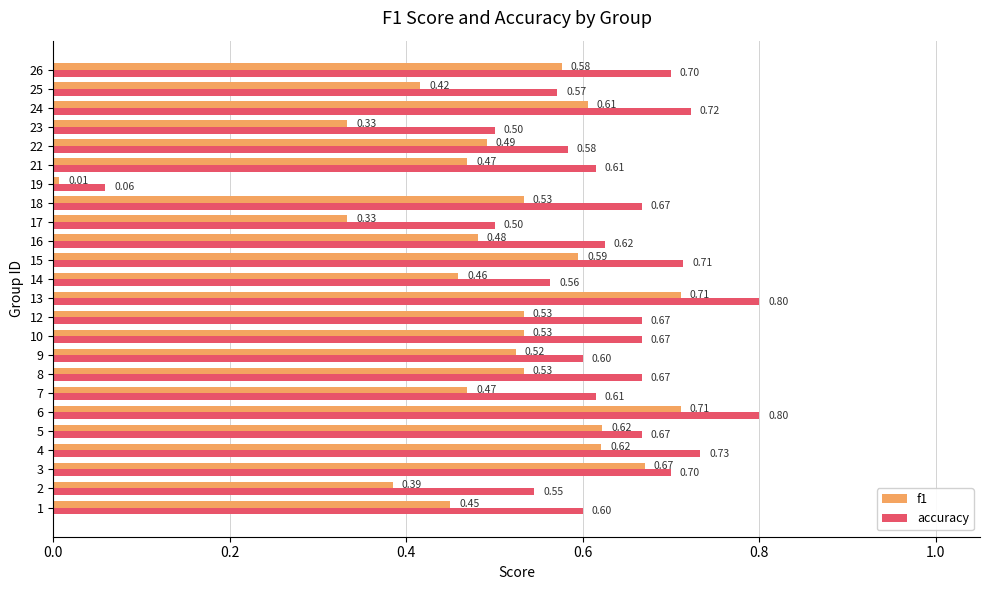

Which series has the largest range (max minus min)?

accuracy